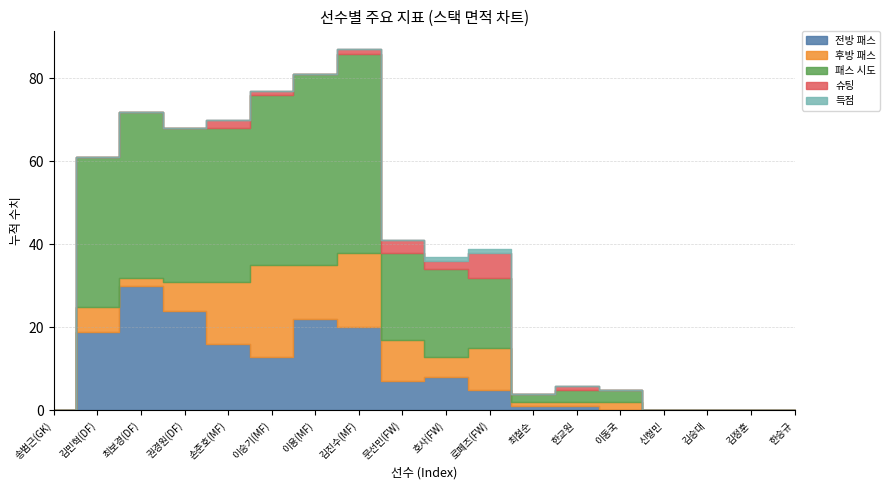

What is the highest value of the 슈팅 series?

6